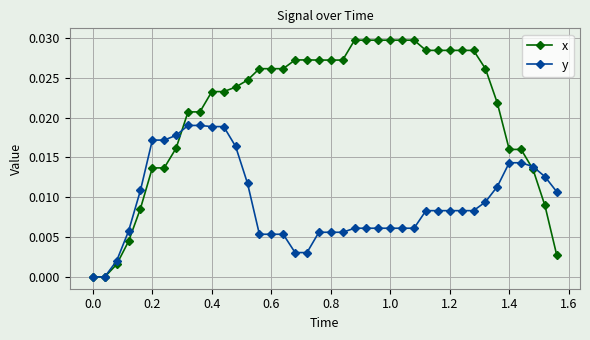

Rank the series by their average value, from lowest to highest.

y, x